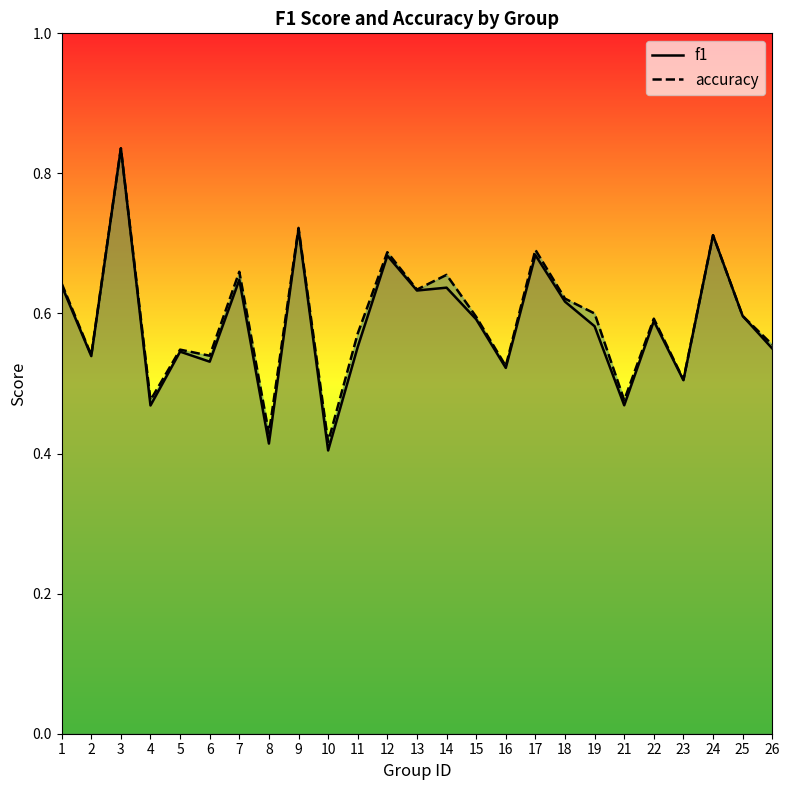

At which category is the sum across all series the highest?

3